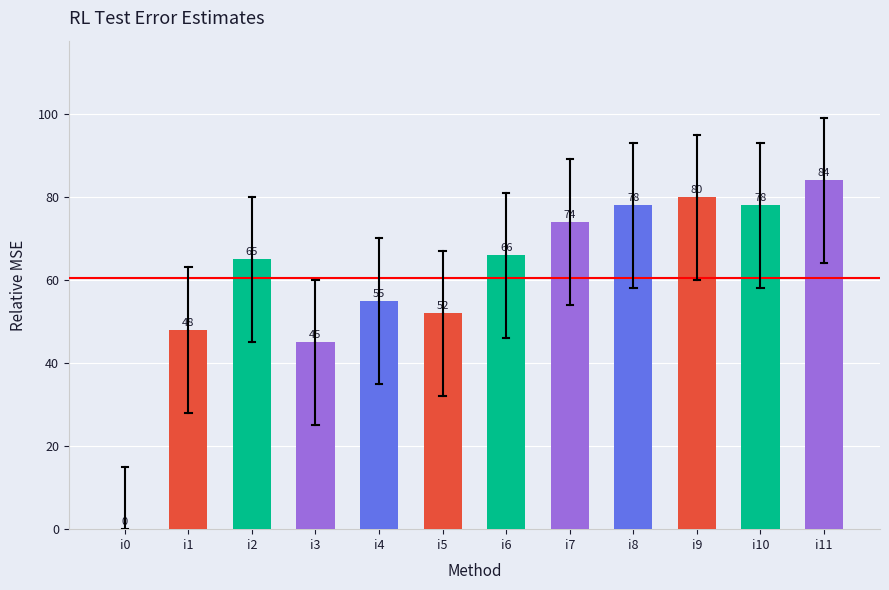

At which label is the value closest to 42?

i3